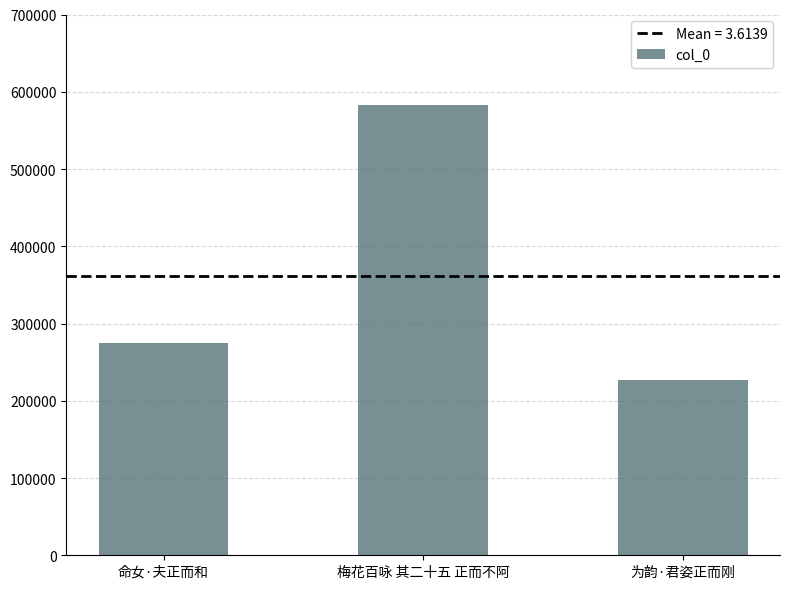

What is the label of the 2nd bar from the left?

梅花百咏 其二十五 正而不阿